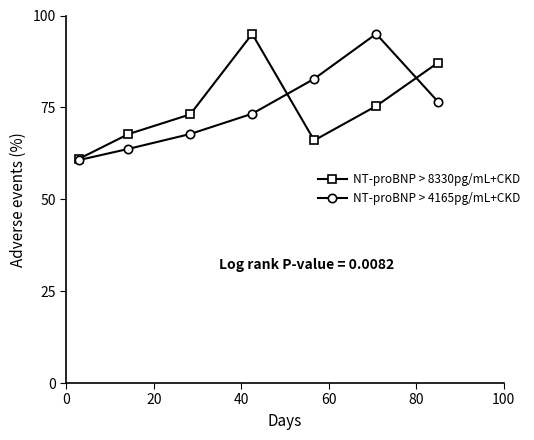

What is the minimum value for NT-proBNP > 8330pg/mL+CKD?

61.0